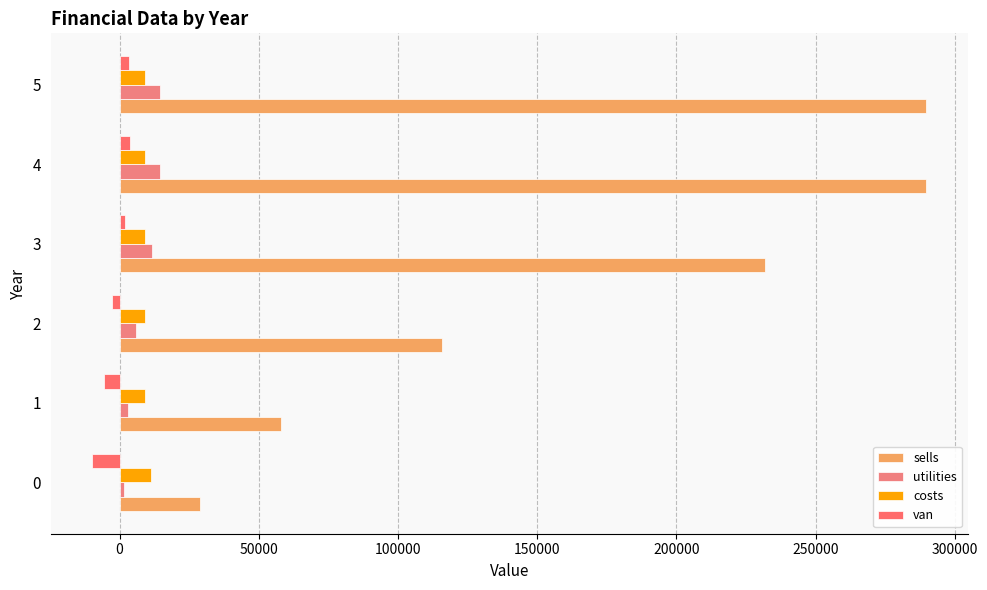

How many negative values does the van series have?

3